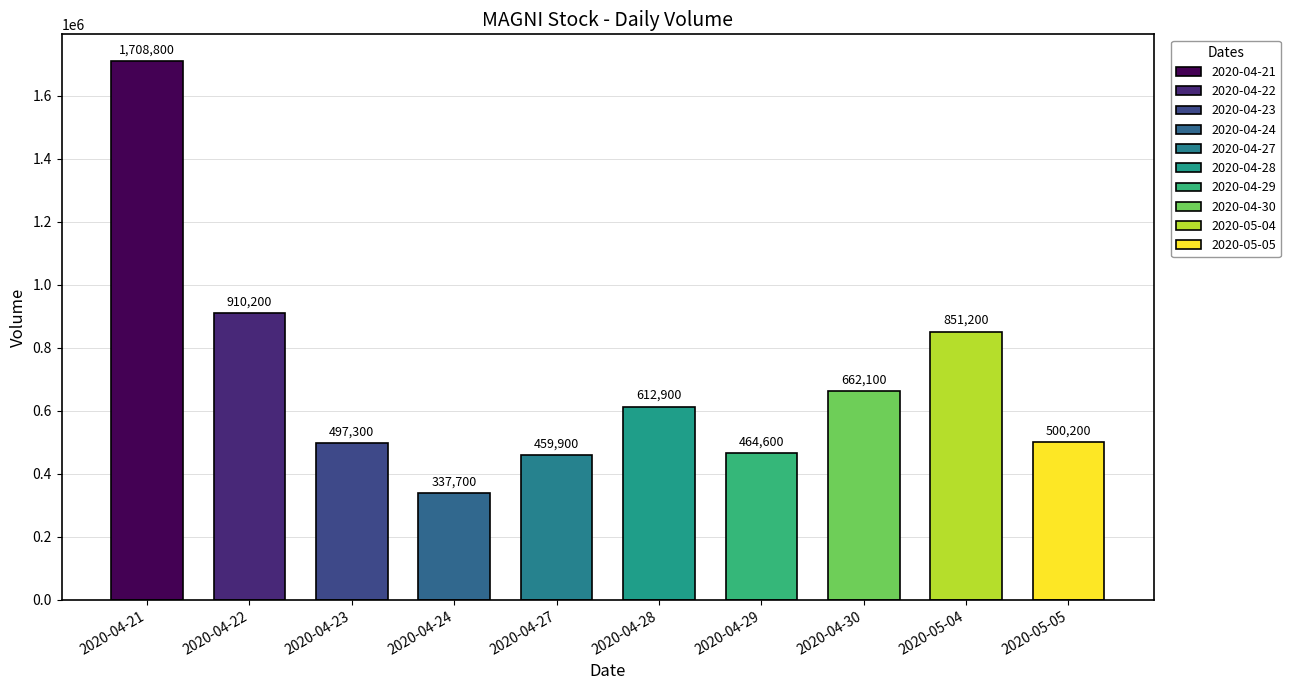

Between 2020-04-28 and 2020-04-22, which is larger?

2020-04-22